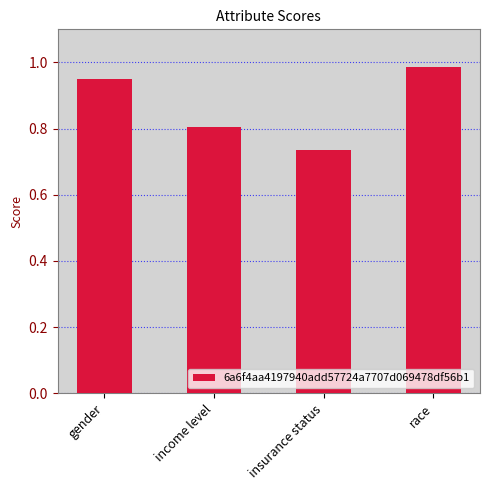

List the labels in order of value, smallest first.

insurance status, income level, gender, race